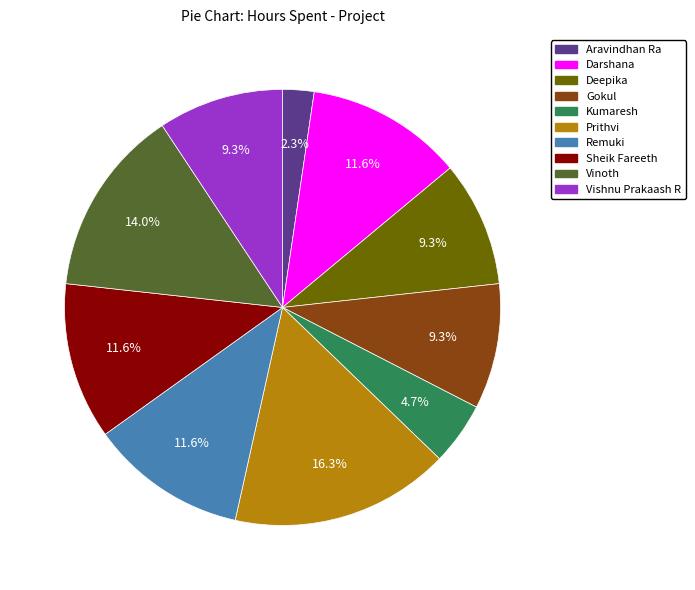

Count the number of slices in the pie.

10